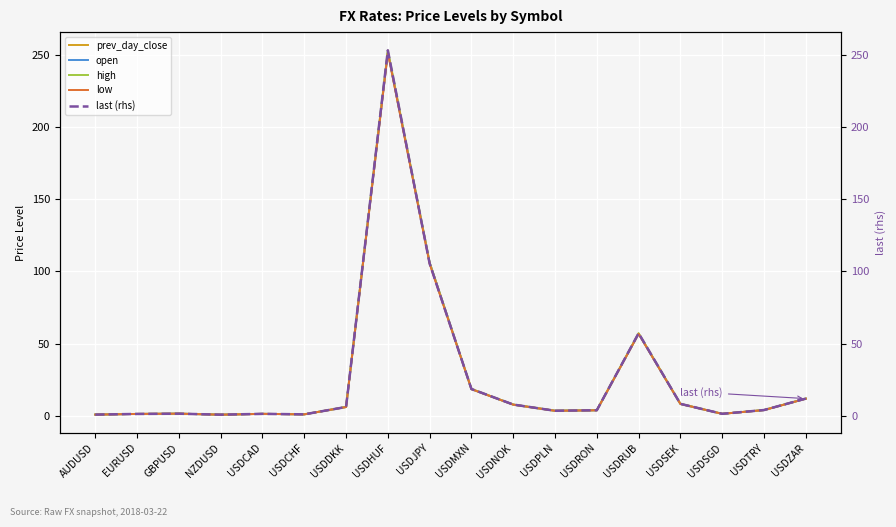

At which category is the sum across all series the highest?

USDHUF